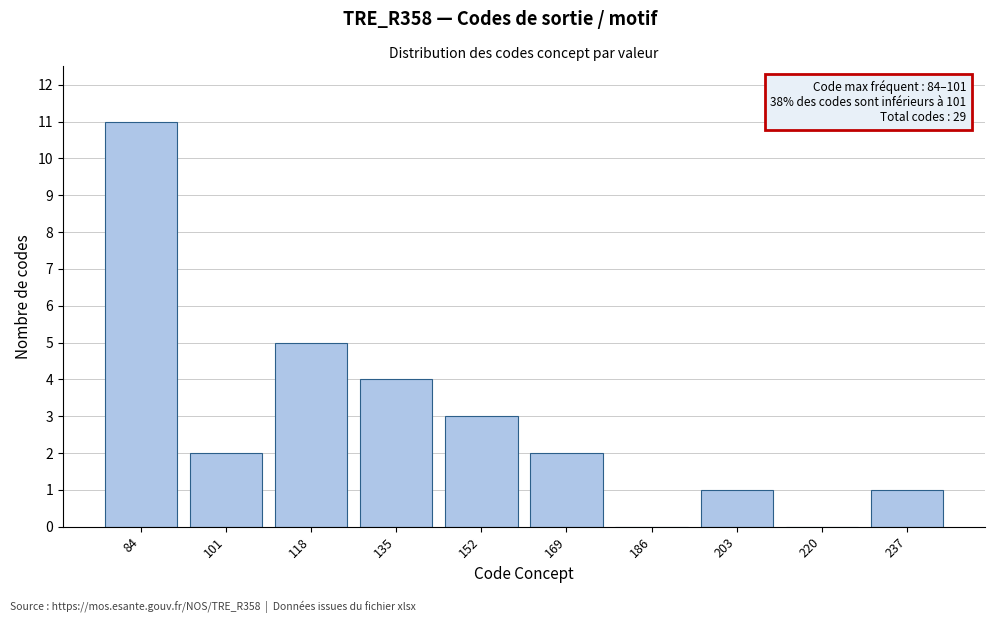

Reading right to left, what are all the values shown in this chart?

237=1	220=0	203=1	186=0	169=2	152=3	135=4	118=5	101=2	84=11